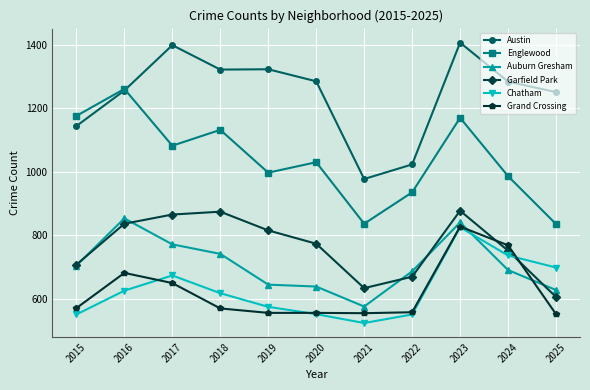

What is the difference between the maximum and second lowest values in the Englewood series?

425